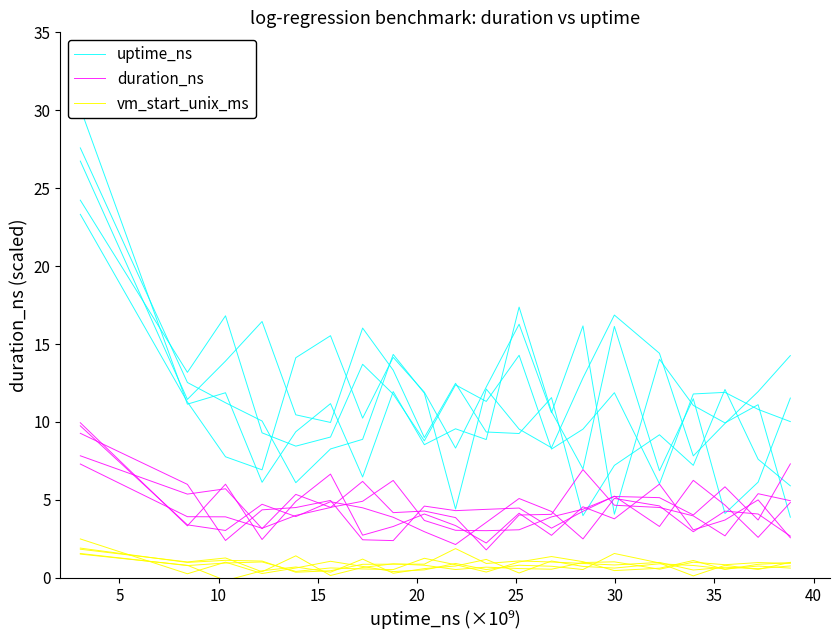

Does the chart have visible grid lines?

No